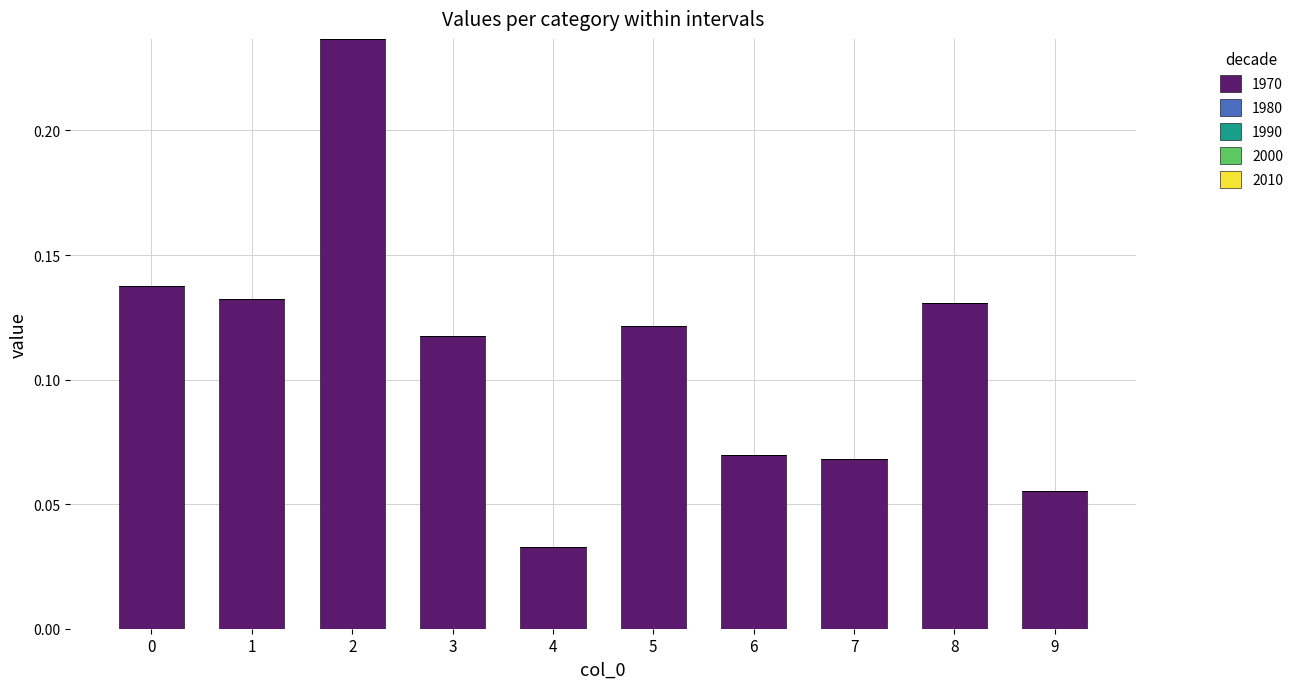

Count the number of categories in the chart.

10